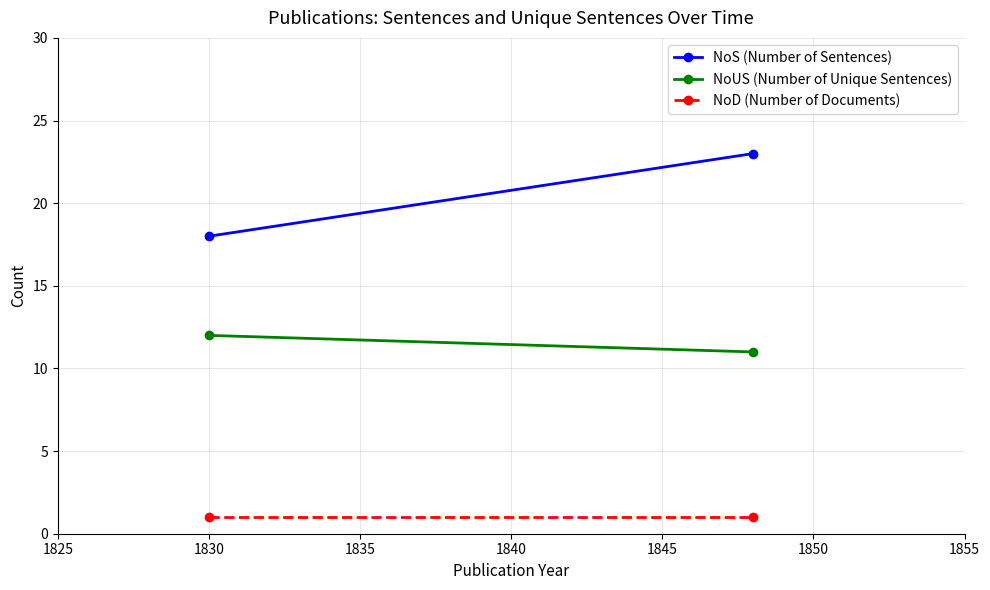

What is the difference between the maximum and minimum values in the NoUS (Number of Unique Sentences) series?

1